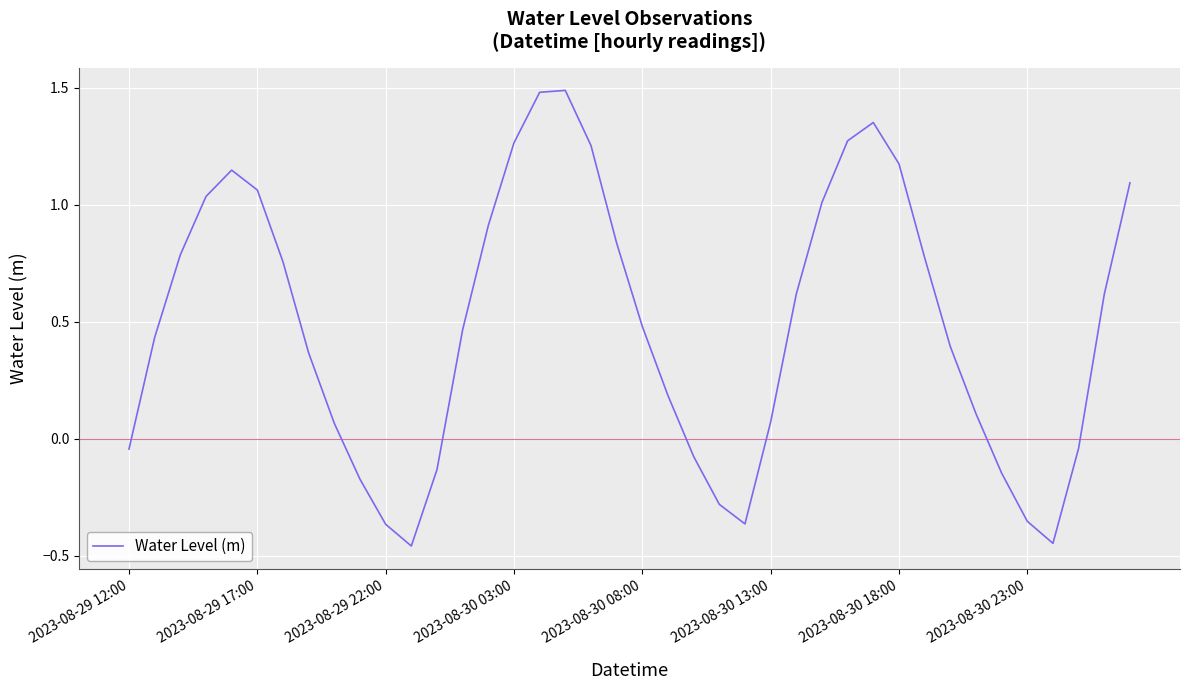

What is the difference between the maximum and minimum values?

1.9